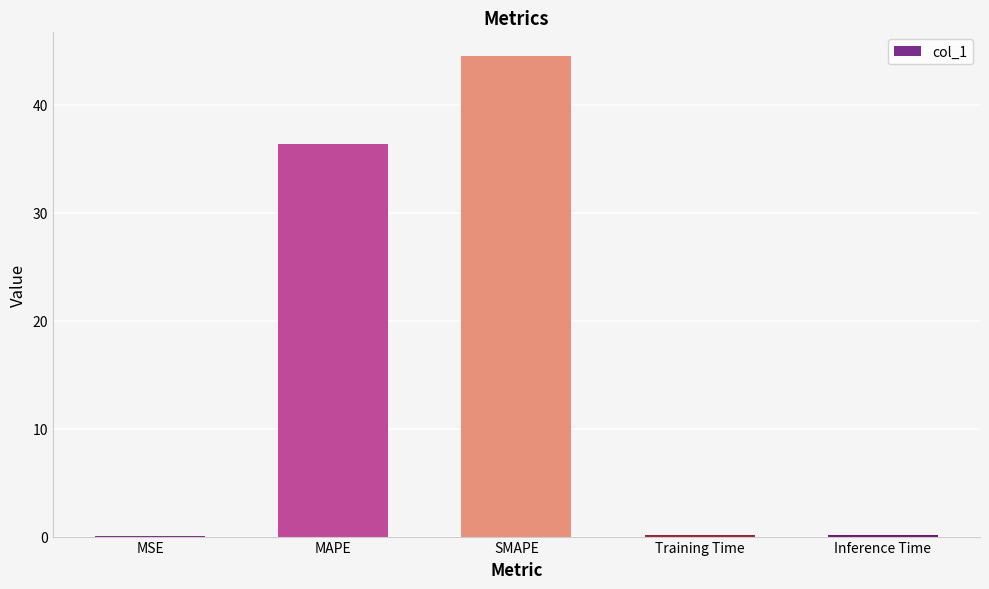

Which label corresponds to the largest value in the chart?

SMAPE